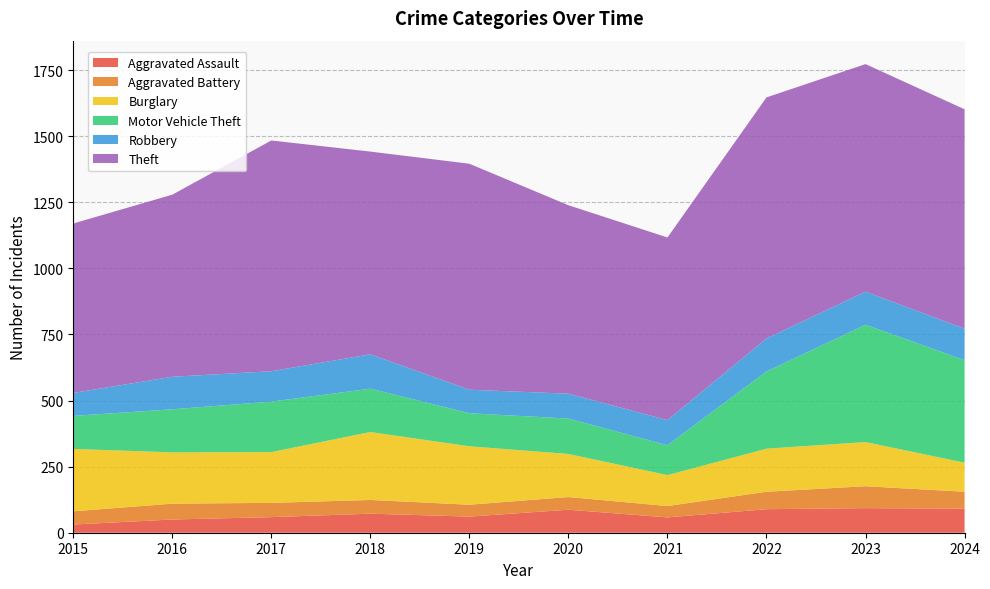

Reading left to right, extract all data points from this chart.

Aggravated Assault: 31	50	59	72	61	87	58	89	93	91
Aggravated Battery: 50	60	54	52	45	48	43	66	83	64
Burglary: 236	194	192	257	221	163	117	163	167	110
Motor Vehicle Theft: 125	163	191	164	125	134	113	292	444	388
Robbery: 87	123	115	130	89	94	95	125	125	119
Theft: 641	689	873	767	855	713	691	912	861	830